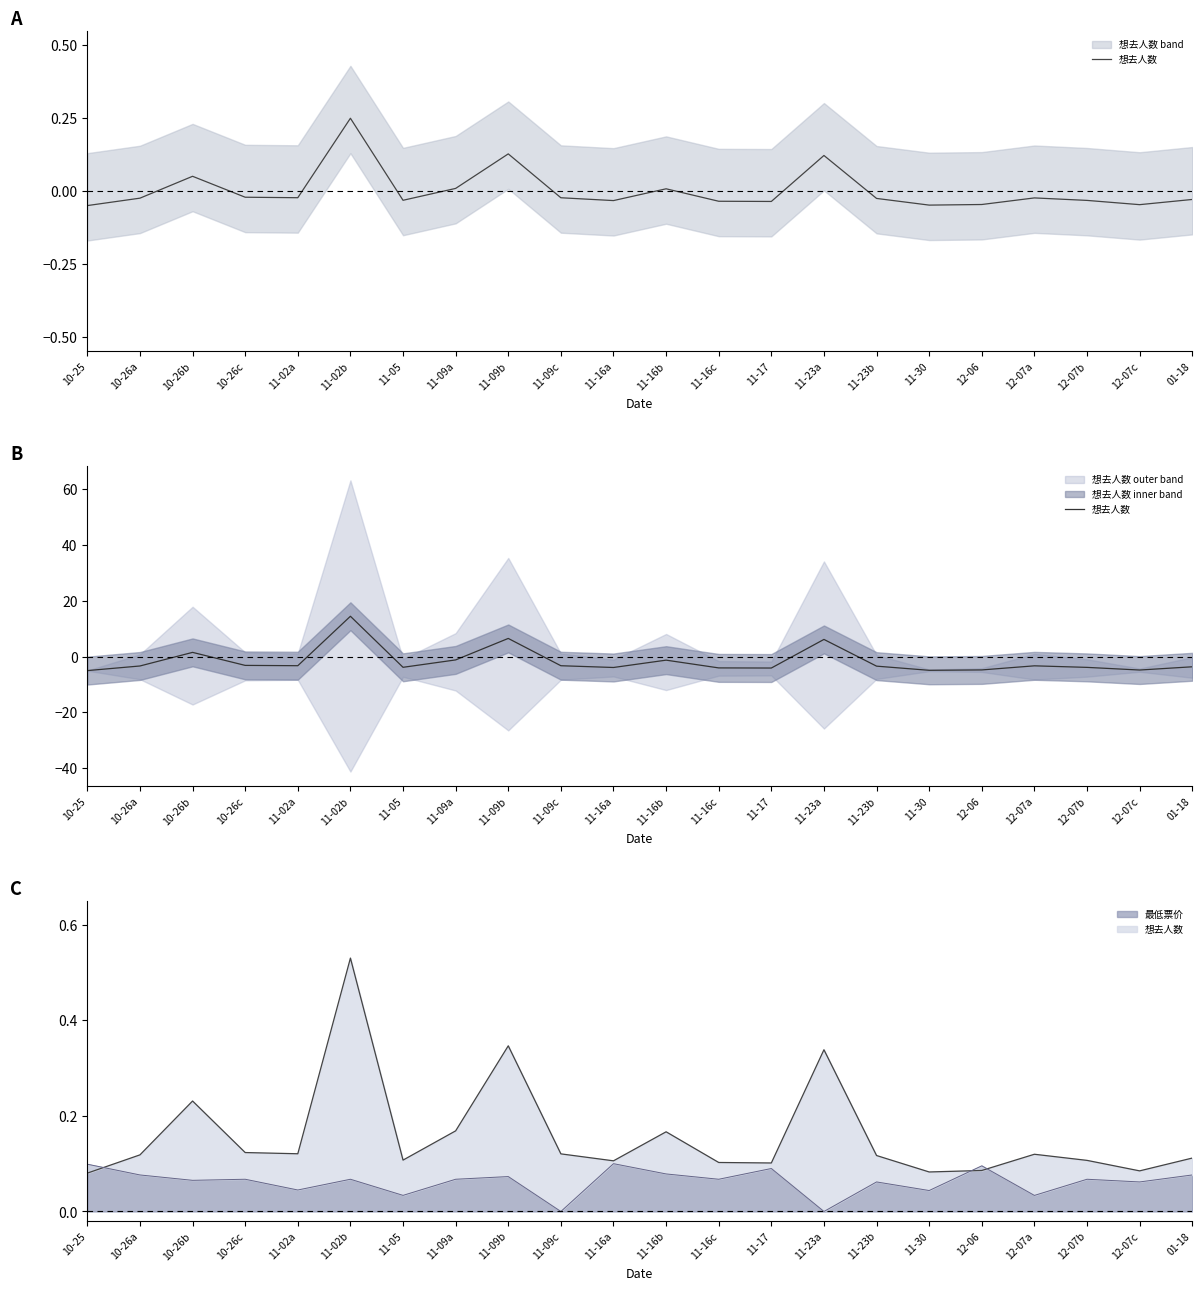

What is the label of the 13th point from the left?

11-16c